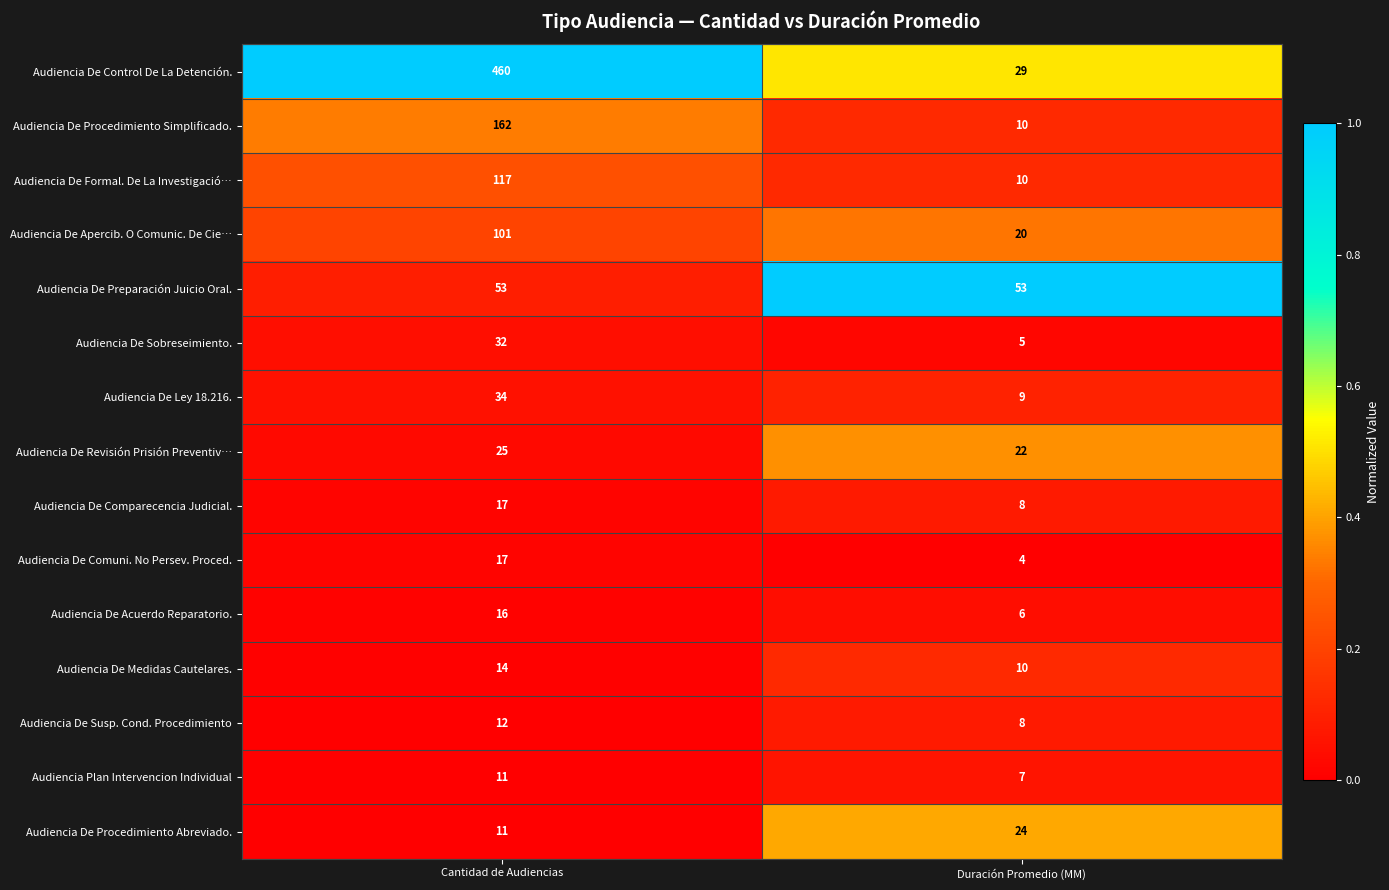

Rank the categories by Audiencia De Susp. Cond. Procedimiento value from highest to lowest.

Cantidad de Audiencias, Duración Promedio (MM)